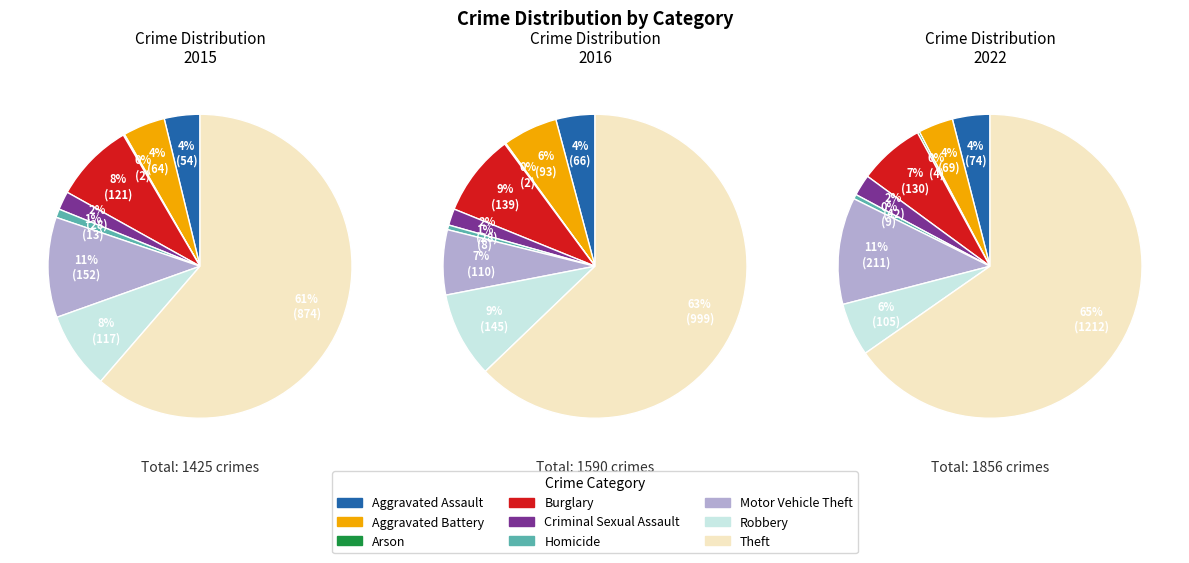

How many slices are in this pie chart?

9